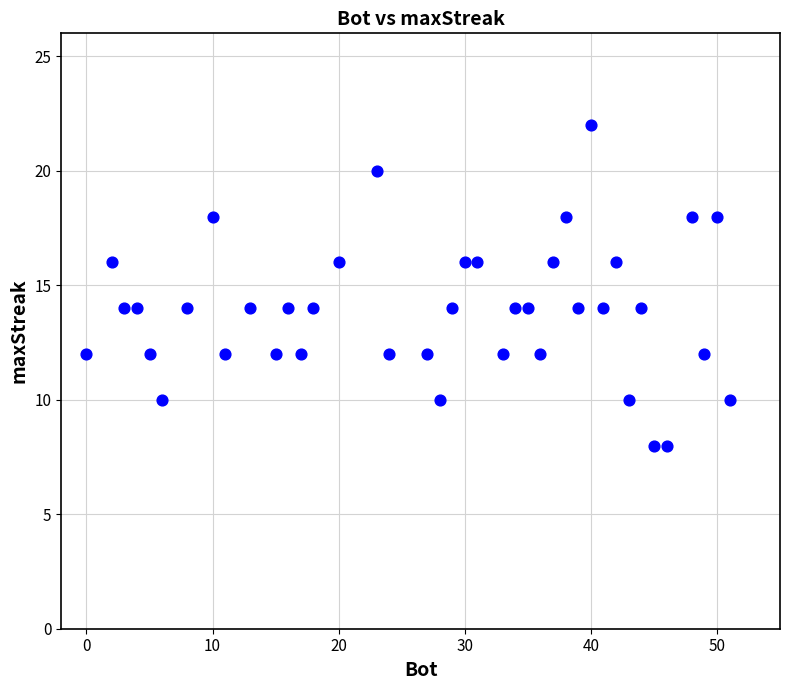

What is the range of X values (max minus min)?

51